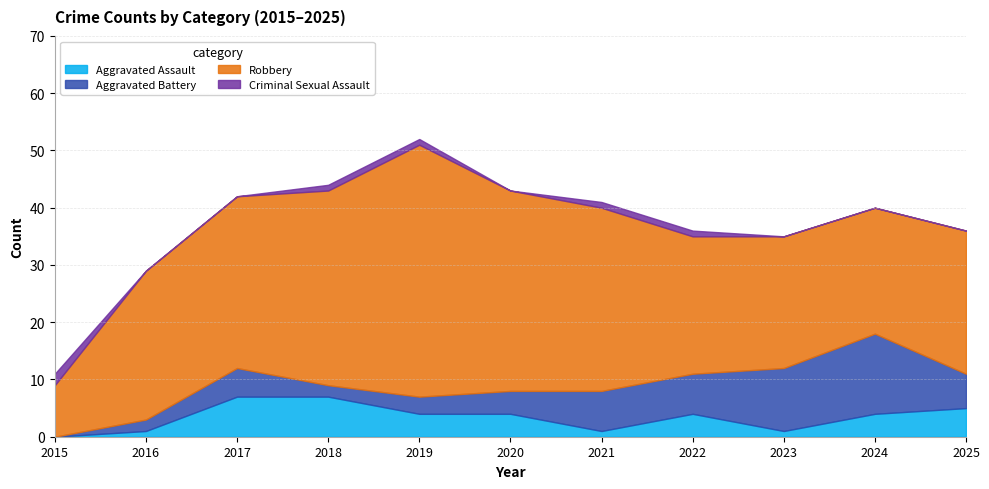

Between which two adjacent categories do Criminal Sexual Assault and Aggravated Assault first intersect?

2015 and 2016